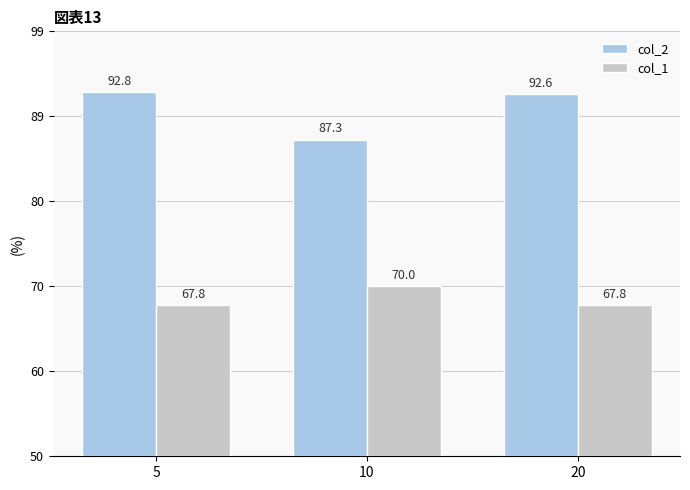

Are the bars horizontal?

No